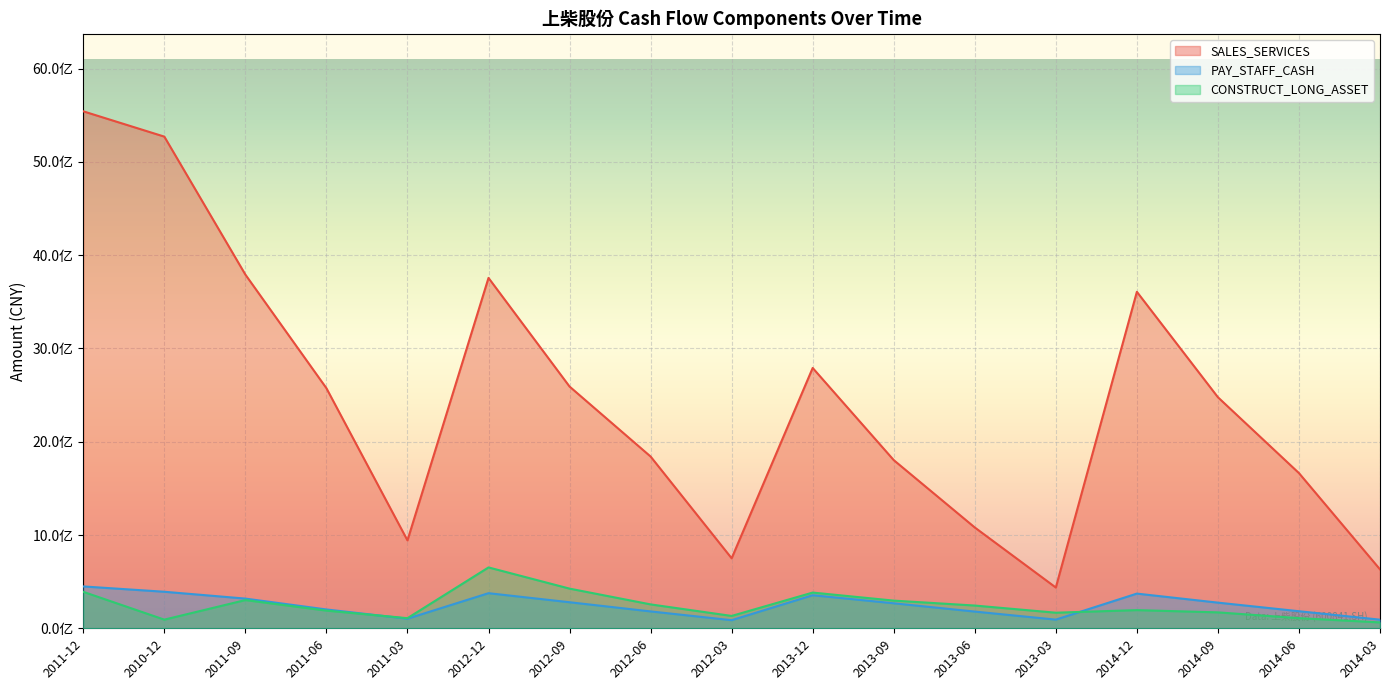

What is the total value across all series at 2010-12?

5754813022.4